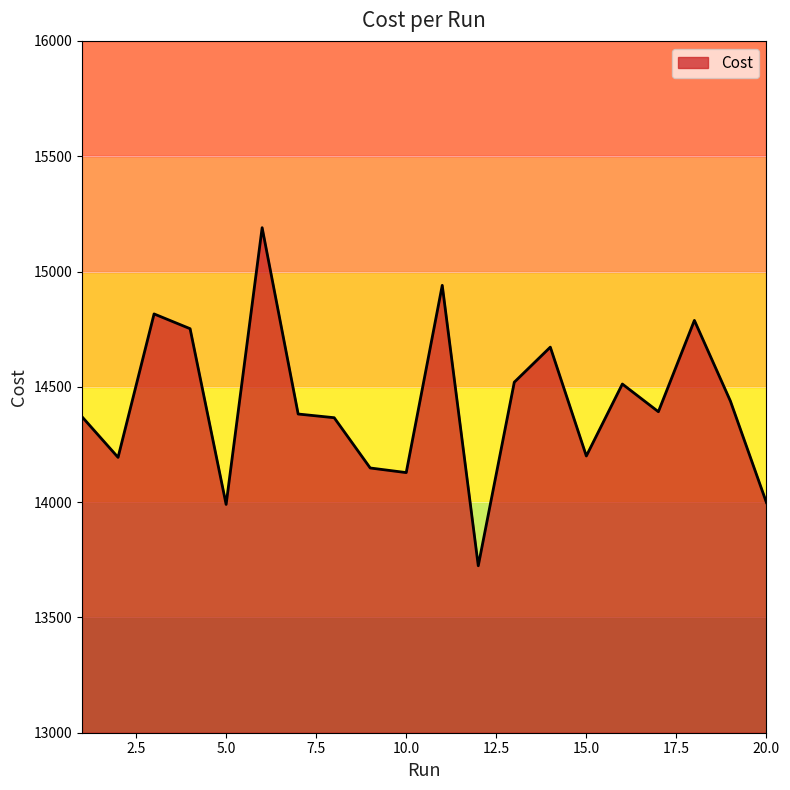

What is the maximum value shown in the chart?

15190.0